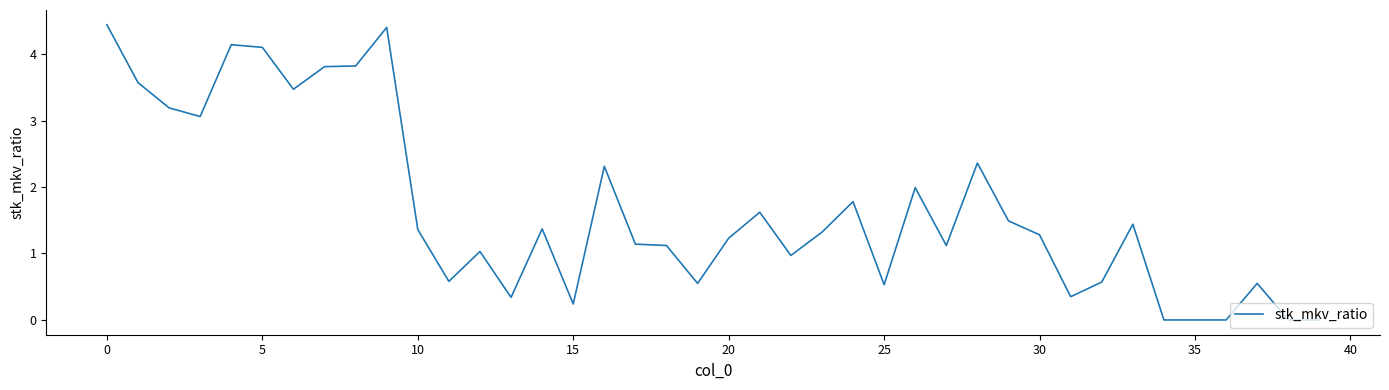

What is the difference between the maximum and minimum values?

4.4